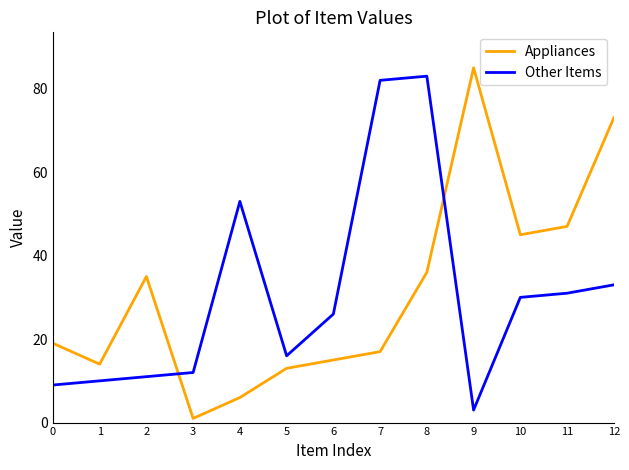

Which series has the widest spread of values?

Appliances